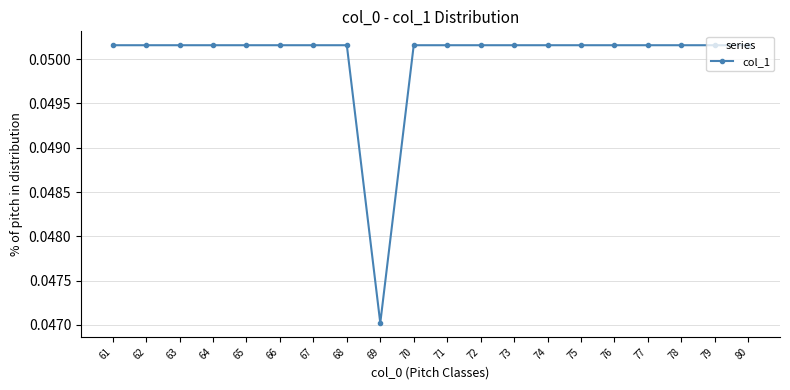

What is the sum of all values?

1.0